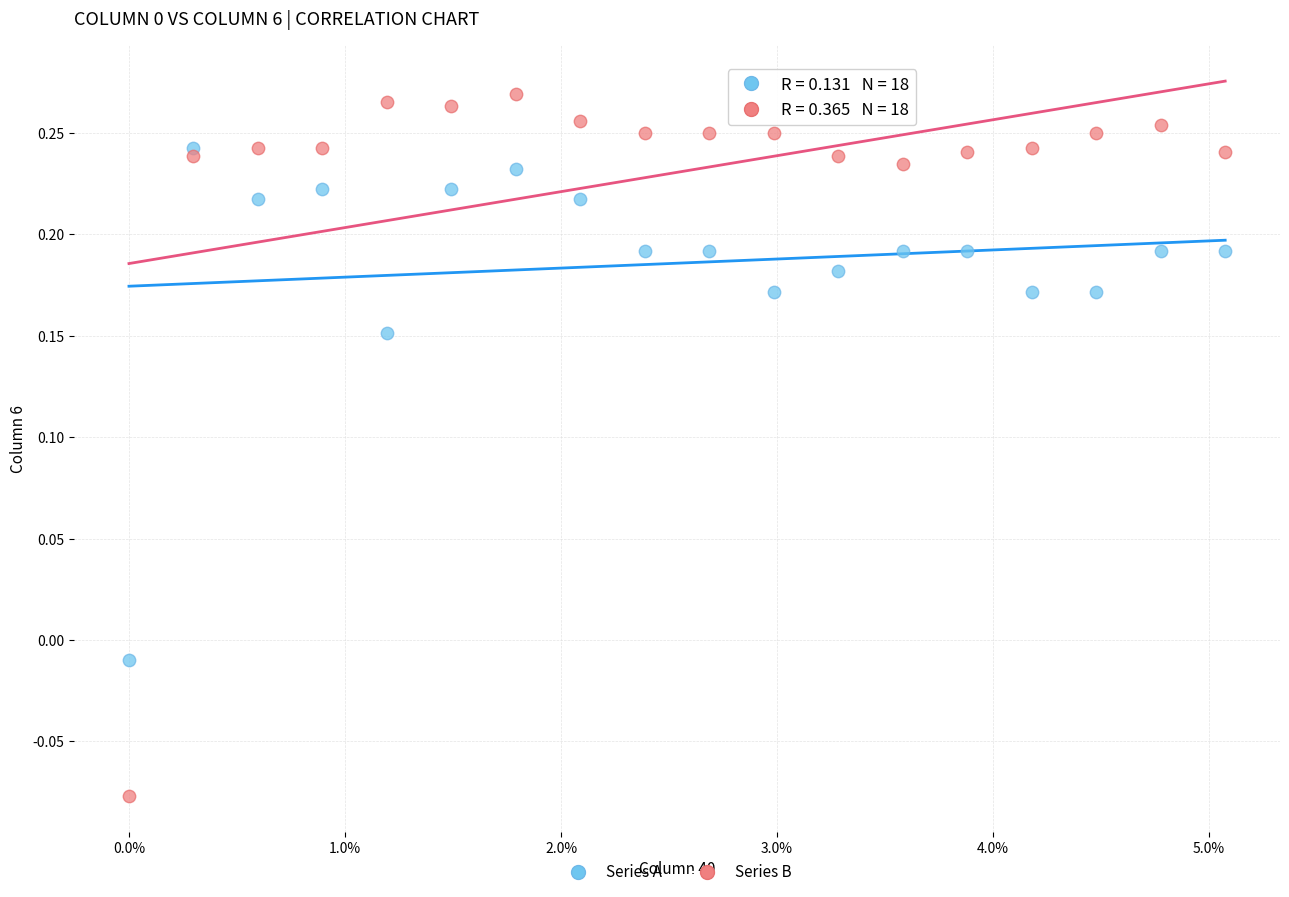

Which series reaches the maximum Y coordinate?

Series B